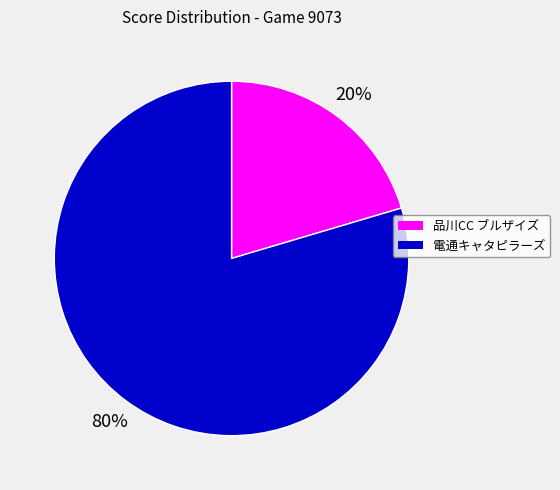

Which has a higher value, 品川CC ブルザイズ or 電通キャタピラーズ?

電通キャタピラーズ